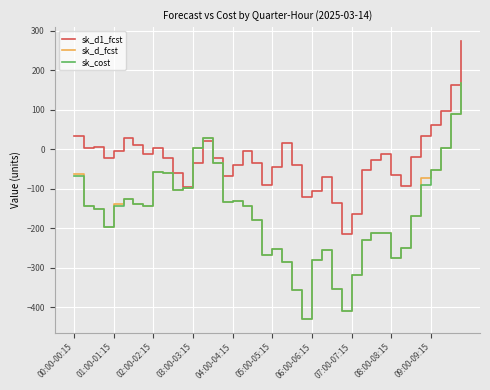

How many distinct data groups are displayed?

3